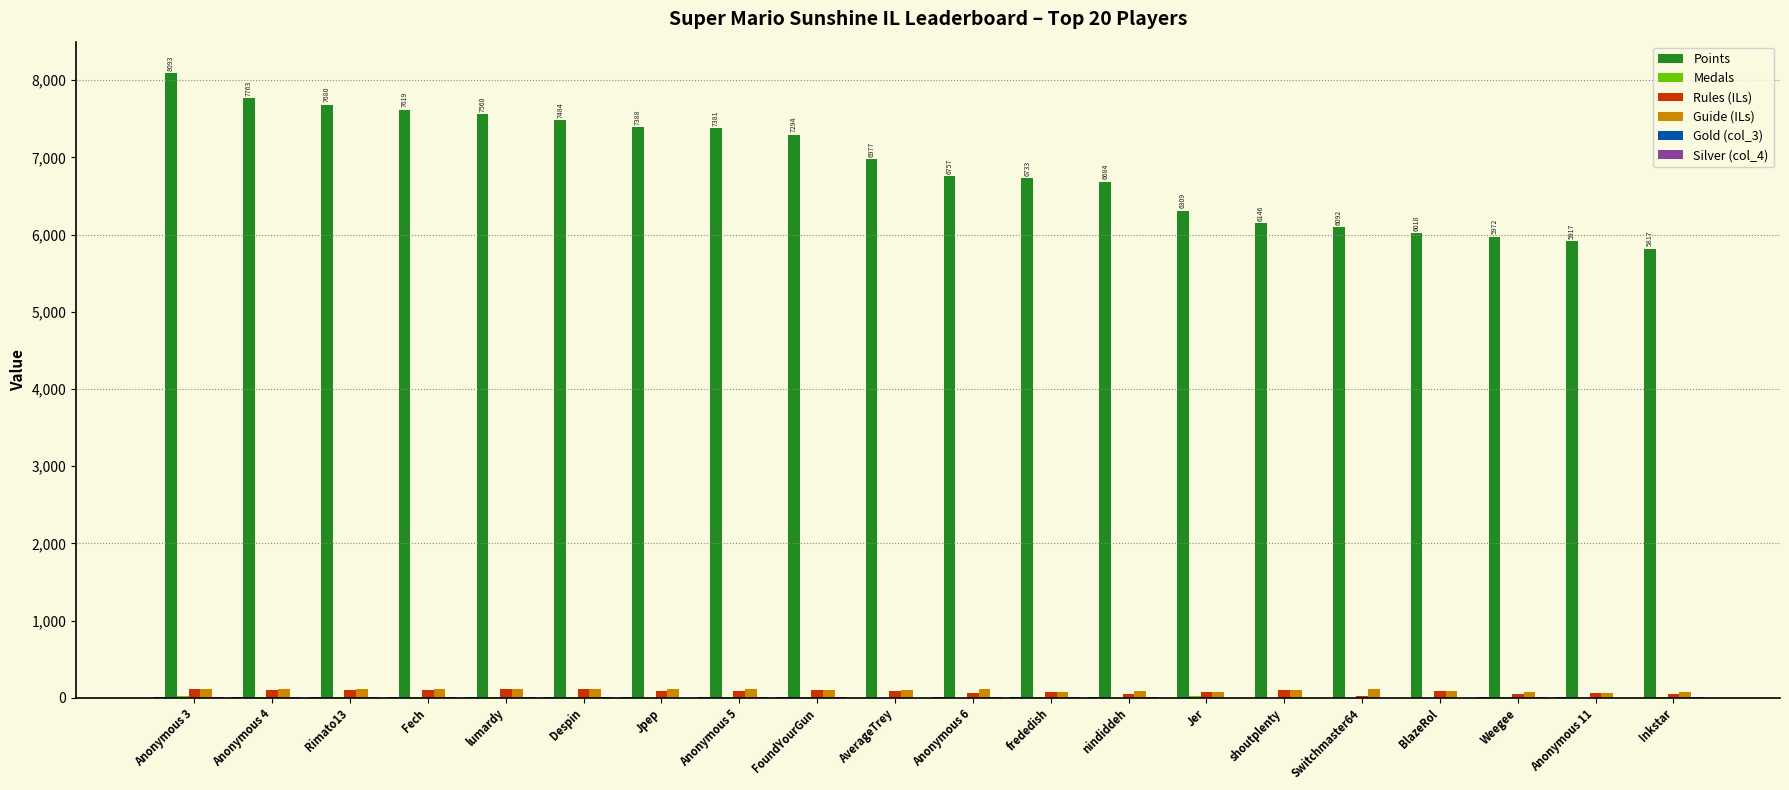

Are the bars horizontal?

No